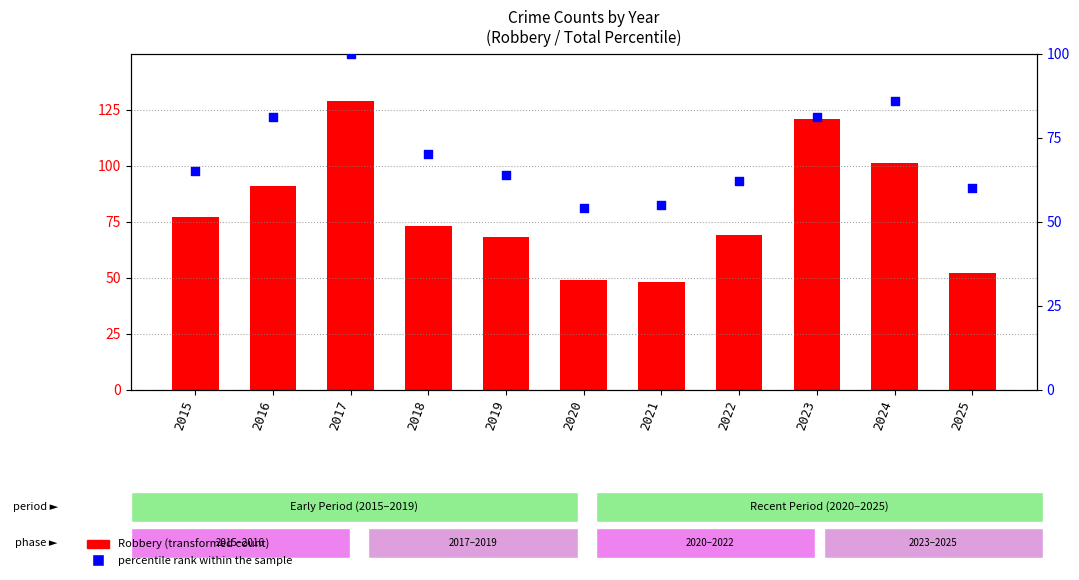

What are all the series names shown in the legend?

Robbery, percentile rank within the sample